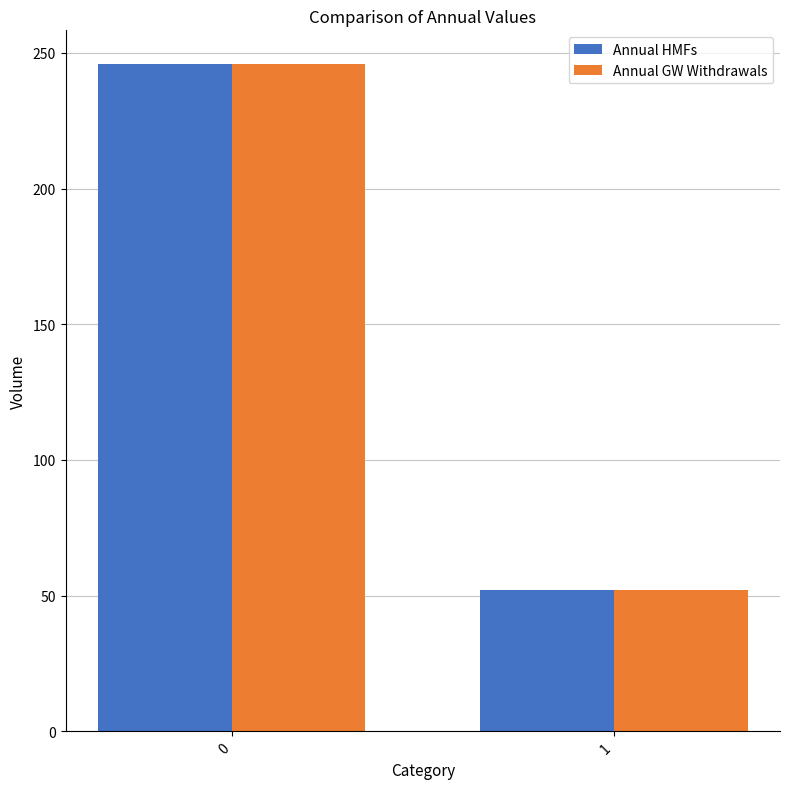

What are all the series names shown in the legend?

Annual HMFs, Annual GW Withdrawals